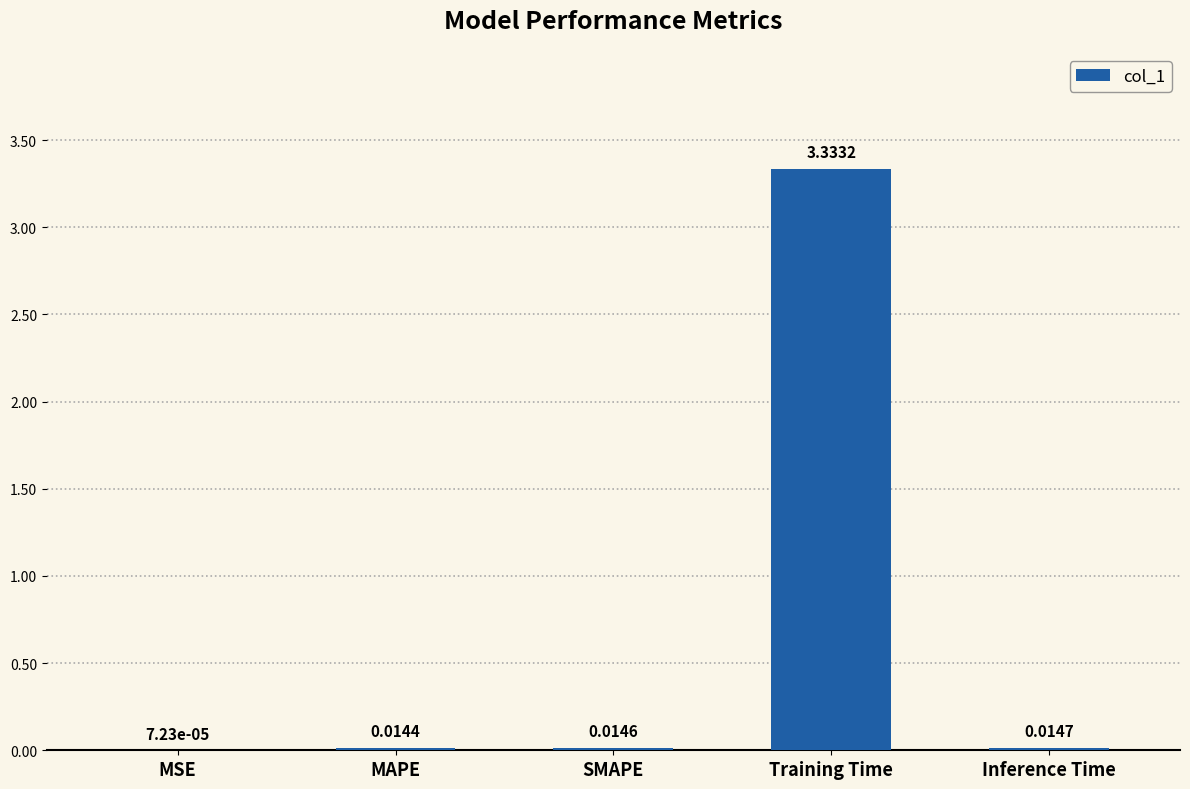

What is the sum of all values?

3.4